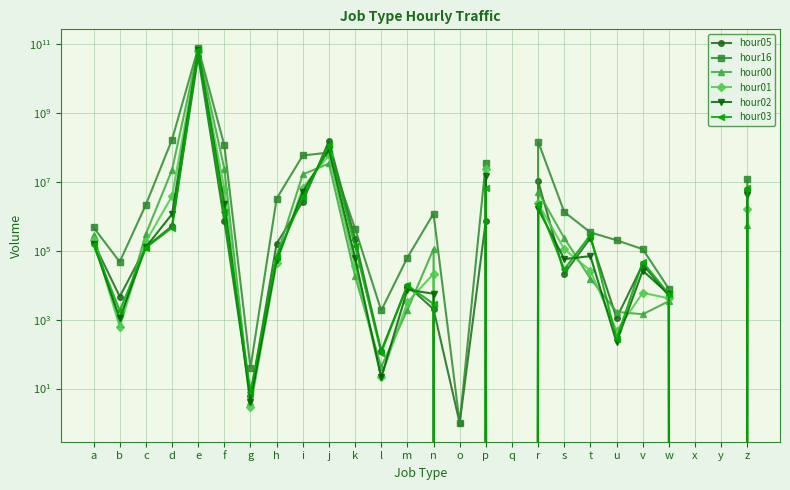

Where does the hour02 series first go above 57893?

a